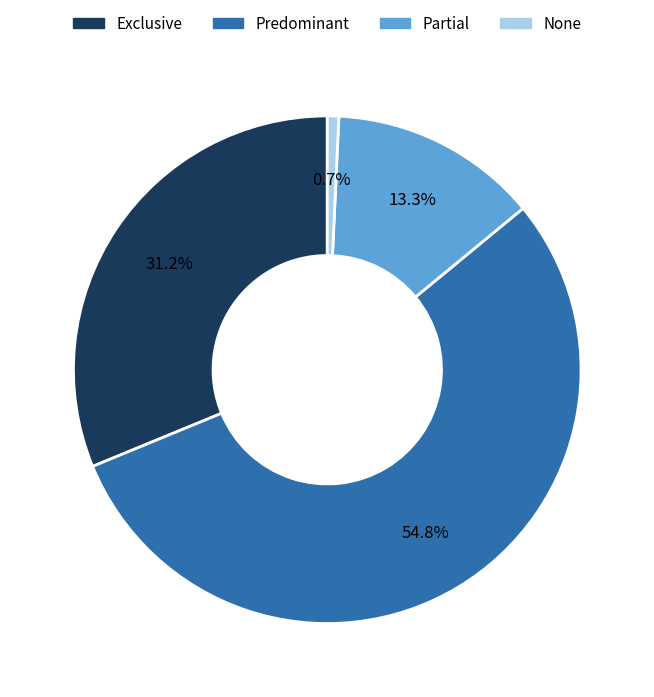

Which has a higher value, Partial or Exclusive?

Exclusive